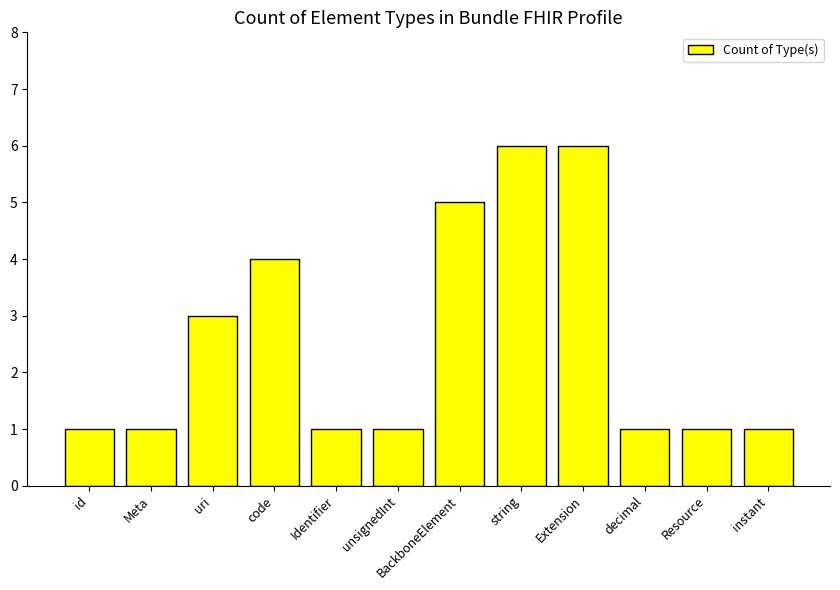

What is the value of the 10th bar from the left?

1